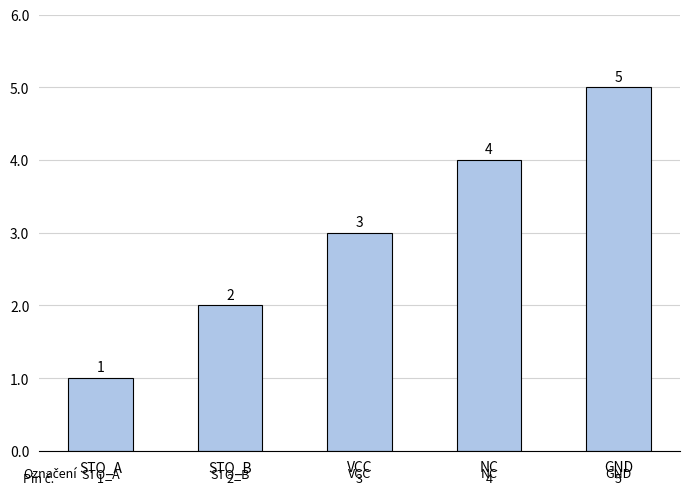

How many distinct data groups are displayed?

1